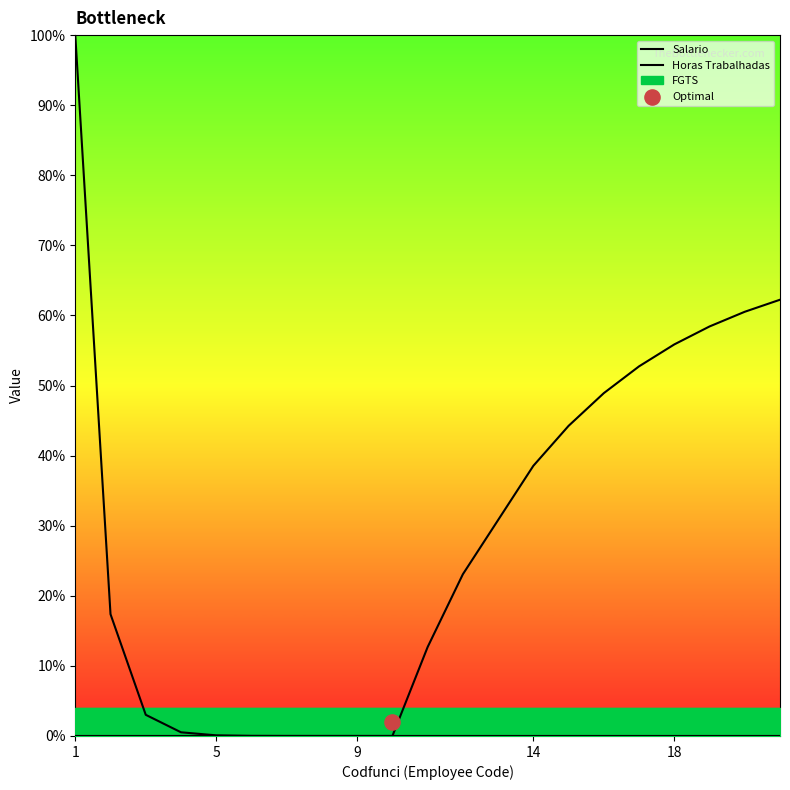

Is the value of Salario at 5 greater than the value of Horas Trabalhadas at 13?

No